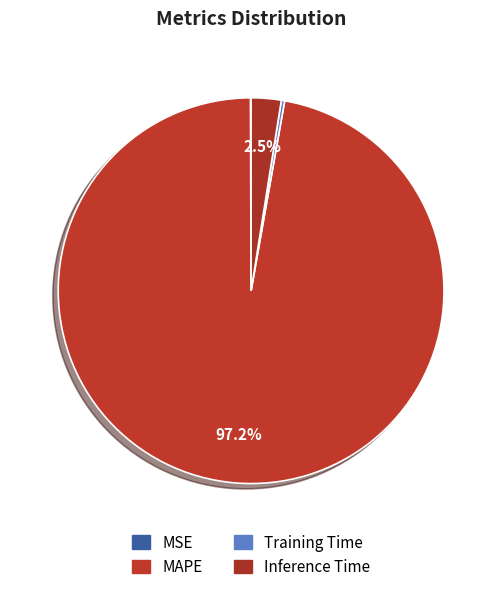

To the nearest percent, what is the difference between the Training Time and Inference Time slice percentages?

2%